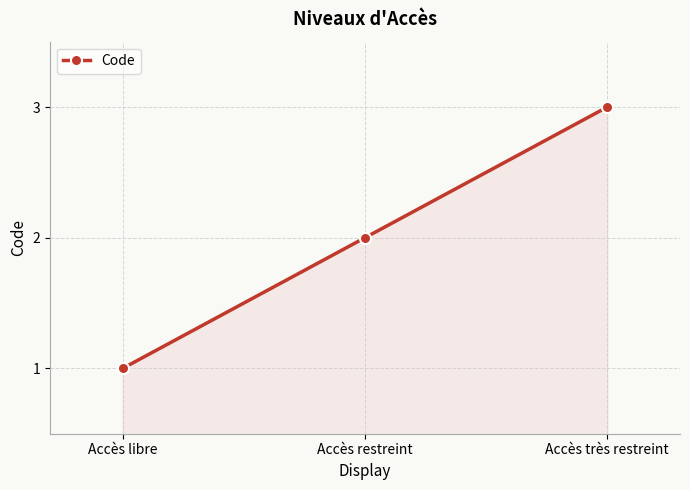

Count the number of data series in this chart.

1